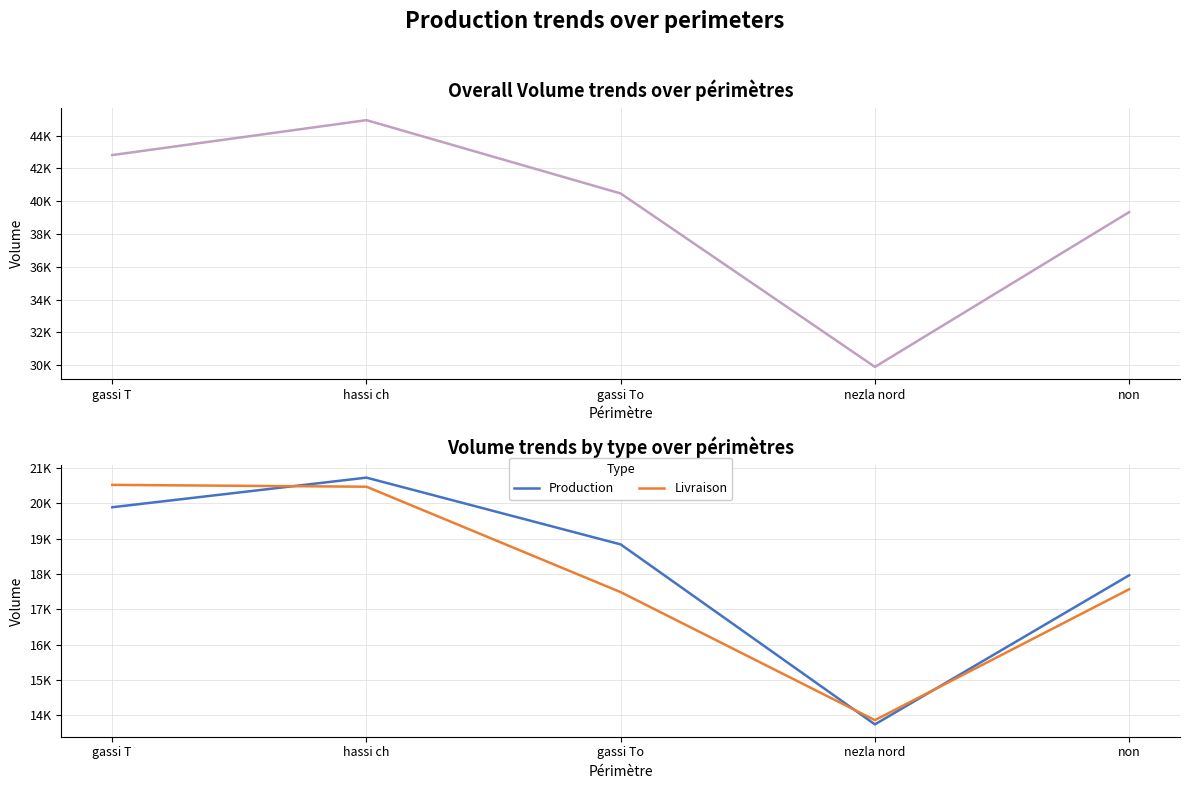

Which series has the widest spread of values?

Total